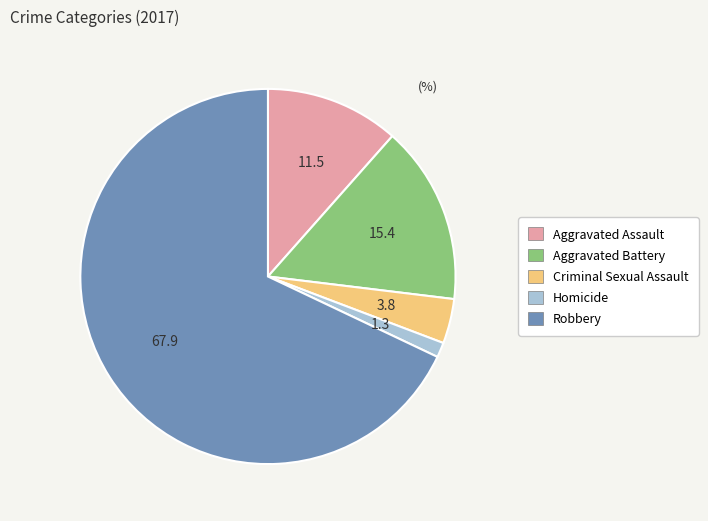

Count the number of slices in the pie.

5